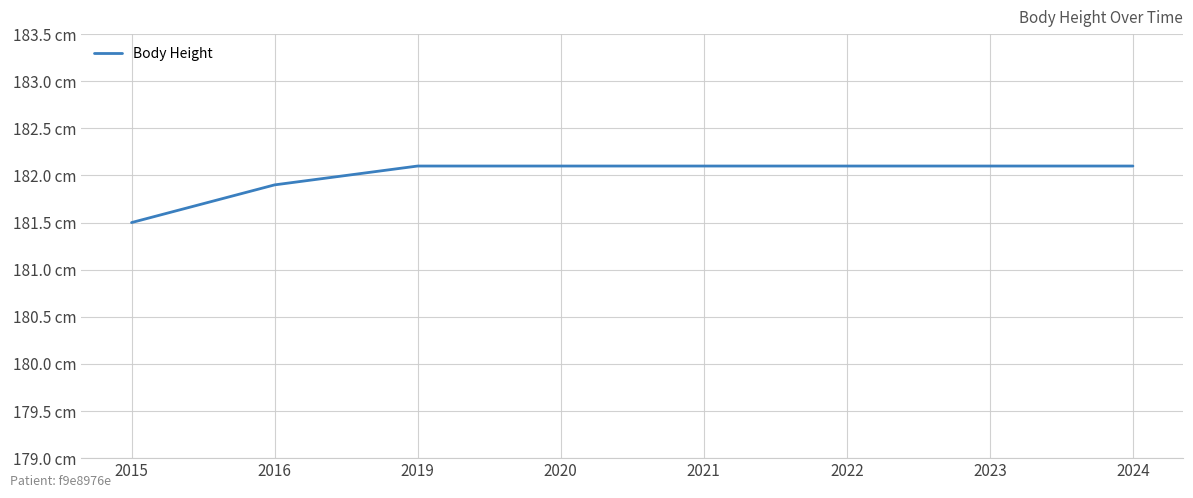

What is the sum of all values?

1456.0